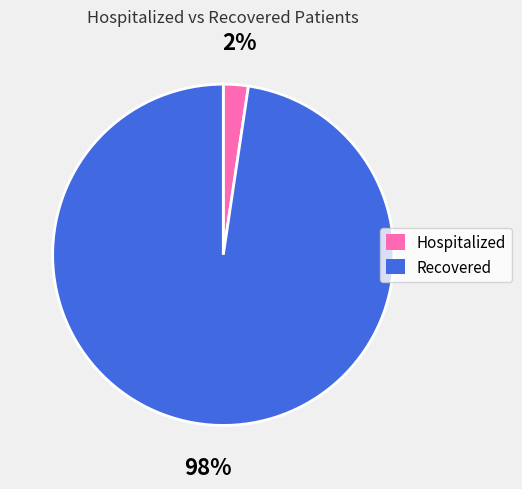

Rank the categories by value from lowest to highest.

Hospitalized, Recovered